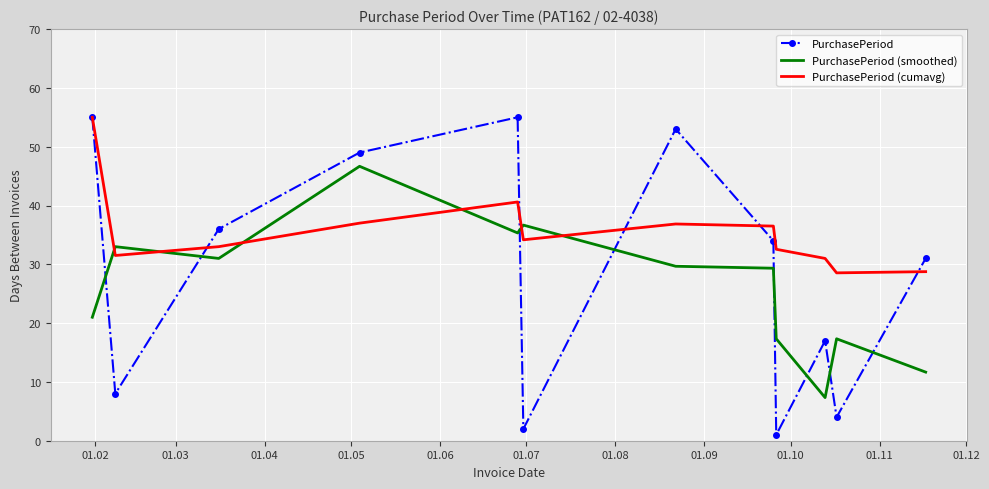

True or false: PurchasePeriod (smoothed) and PurchasePeriod (cumavg) intersect in this chart.

True